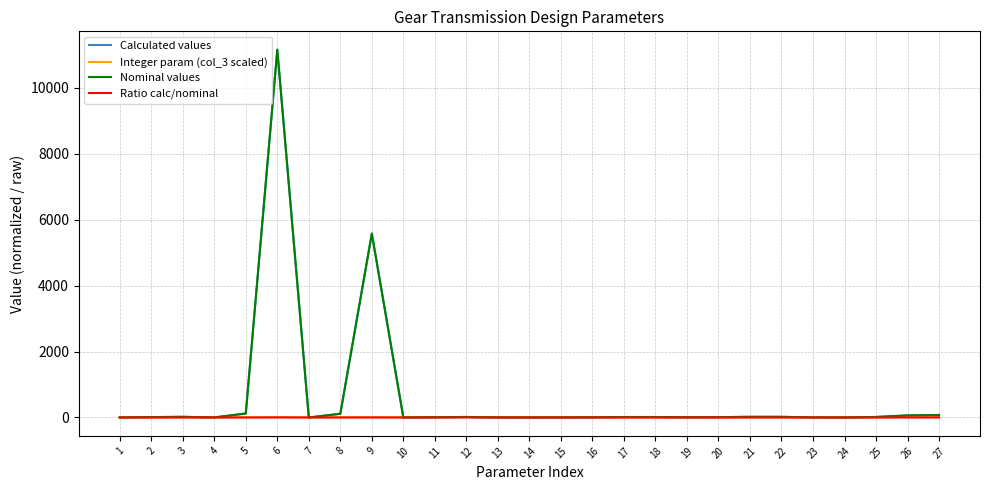

At which category is the sum across all series the highest?

6